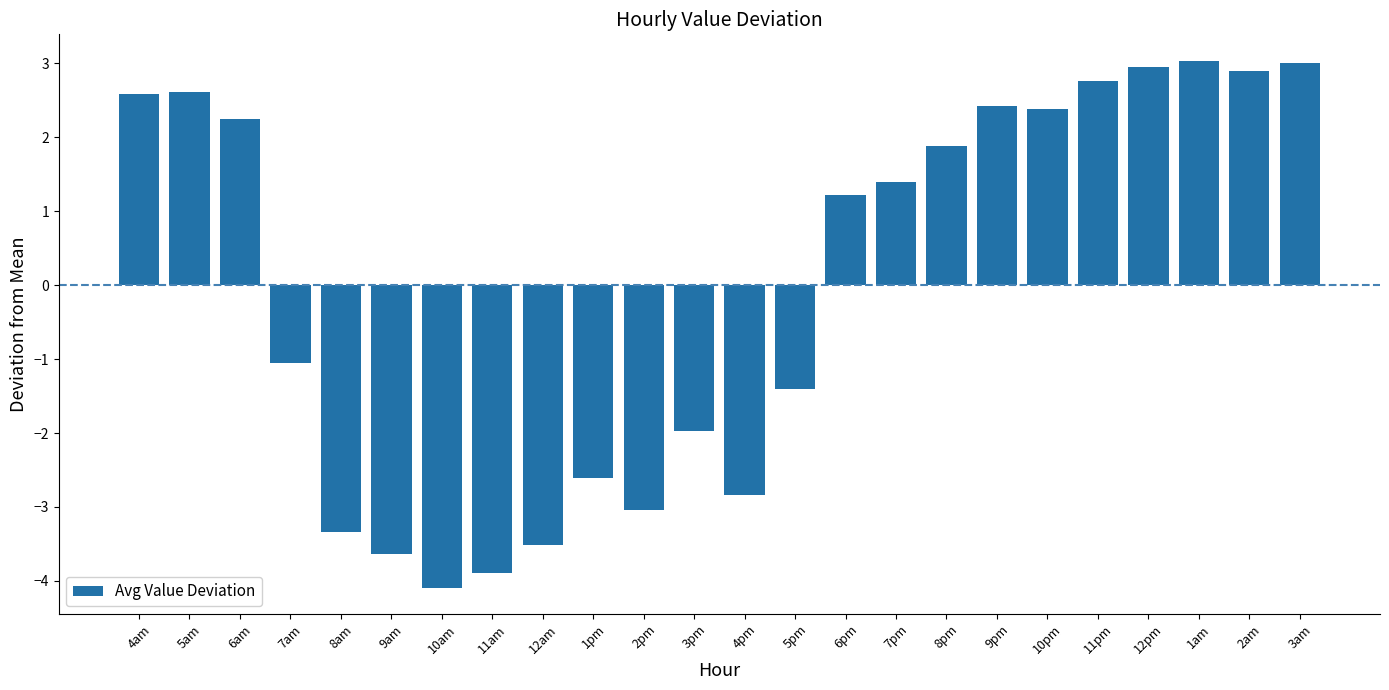

What is the difference between the maximum and minimum values?

7.1